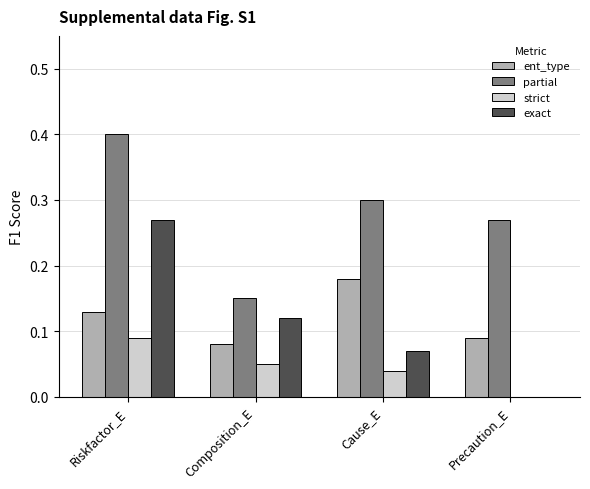

What are all the series names shown in the legend?

ent_type, partial, strict, exact